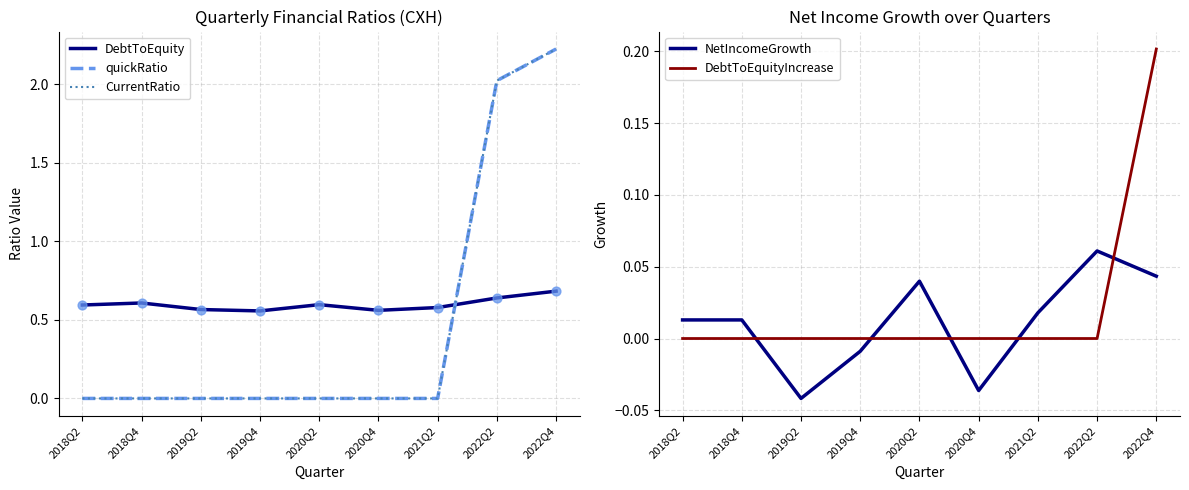

What is the total value across all series at 2019Q4?

0.5